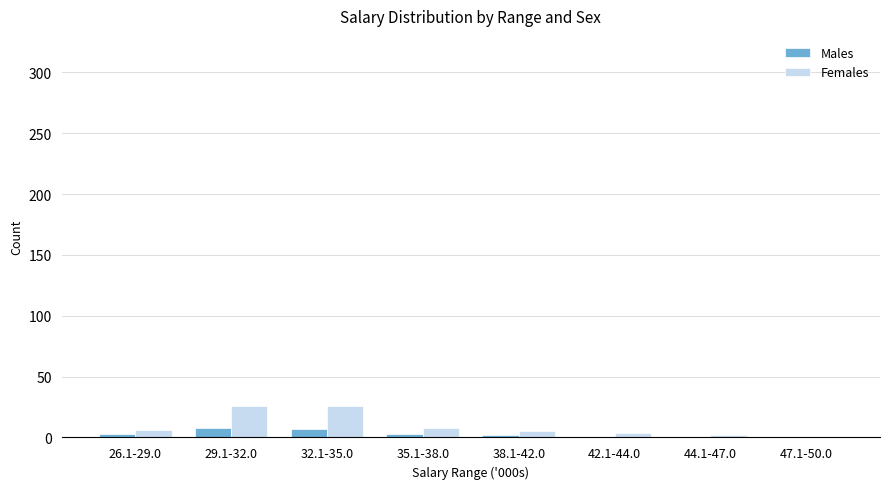

What is the greatest value displayed?

26